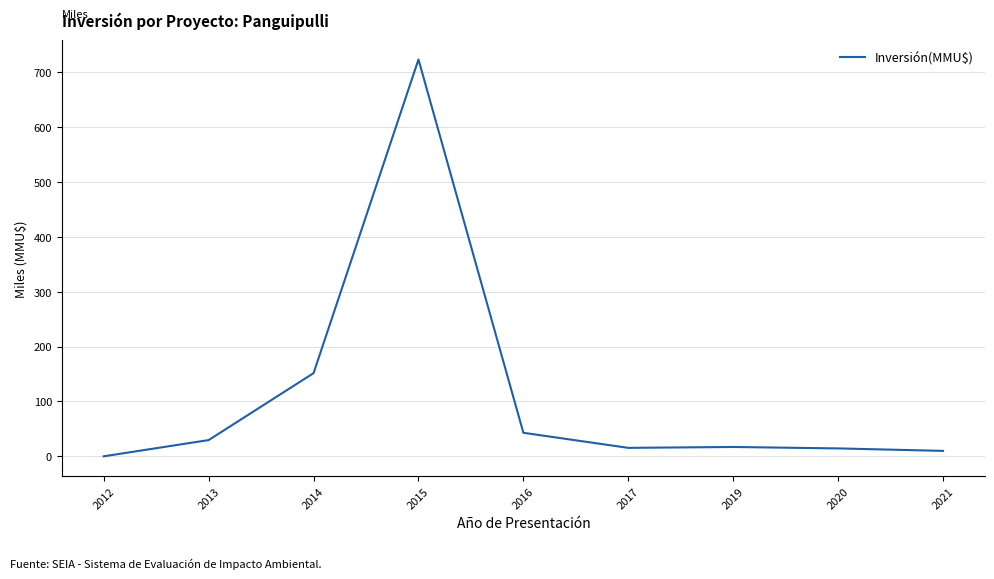

What is the average value?

111.6